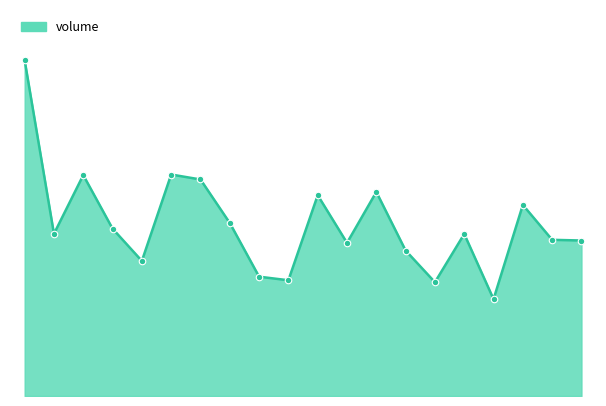

Does the chart have visible grid lines?

No